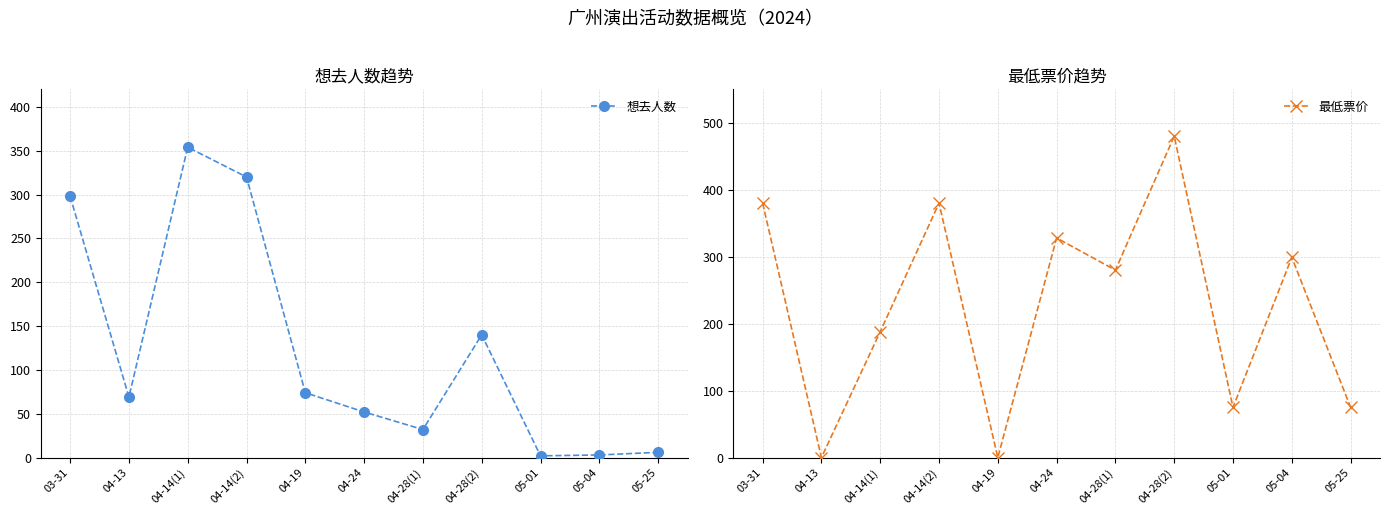

Where do 最低票价 and 想去人数 first cross each other?

03-31 and 04-13